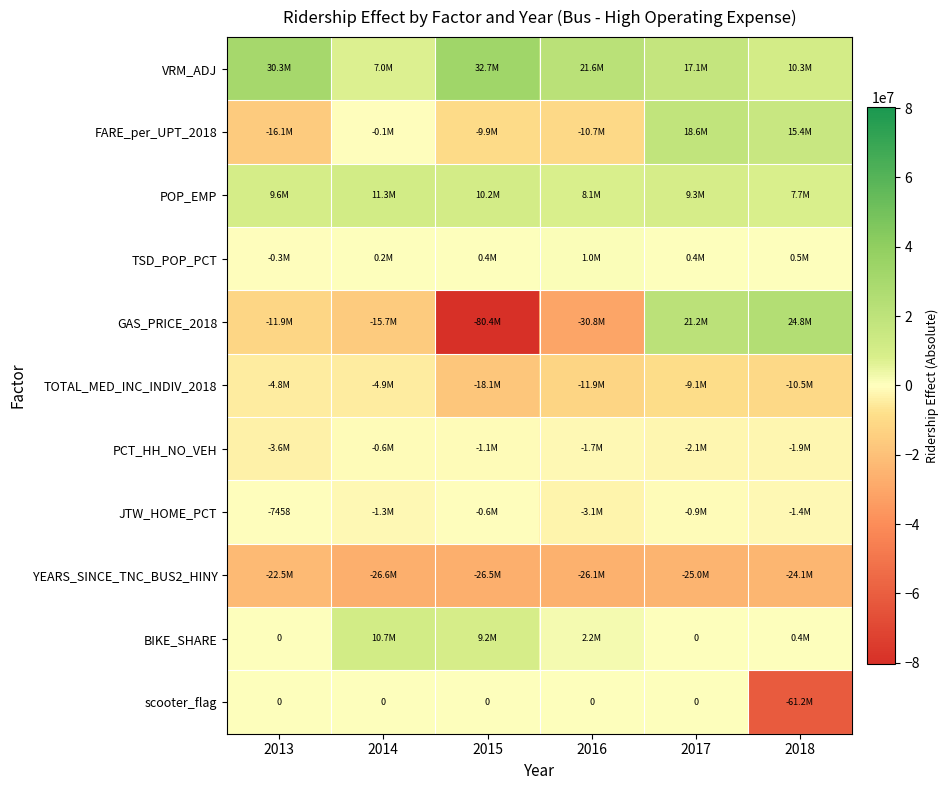

Which series has the largest range (max minus min)?

GAS_PRICE_2018